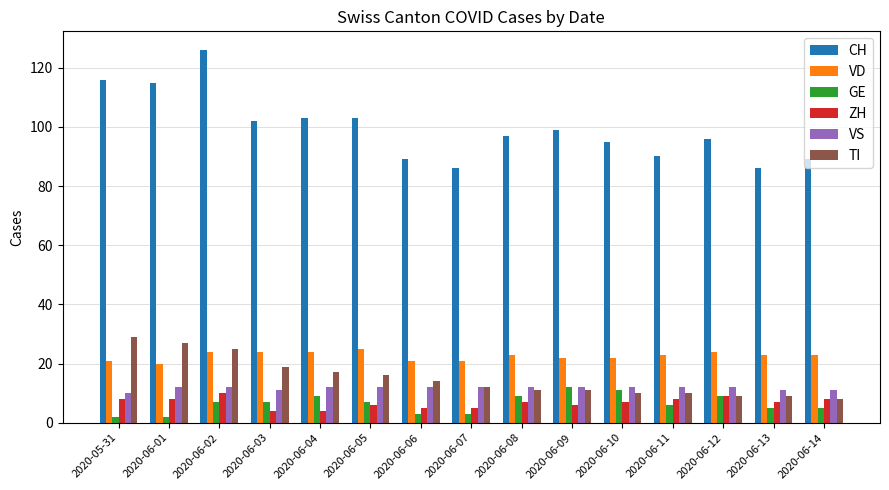

Reading left to right, what are all the values shown in this chart?

CH: 116	115	126	102	103	103	89	86	97	99	95	90	96	86	89
VD: 21	20	24	24	24	25	21	21	23	22	22	23	24	23	23
GE: 2	2	7	7	9	7	3	3	9	12	11	6	9	5	5
ZH: 8	8	10	4	4	6	5	5	7	6	7	8	9	7	8
VS: 10	12	12	11	12	12	12	12	12	12	12	12	12	11	11
TI: 29	27	25	19	17	16	14	12	11	11	10	10	9	9	8